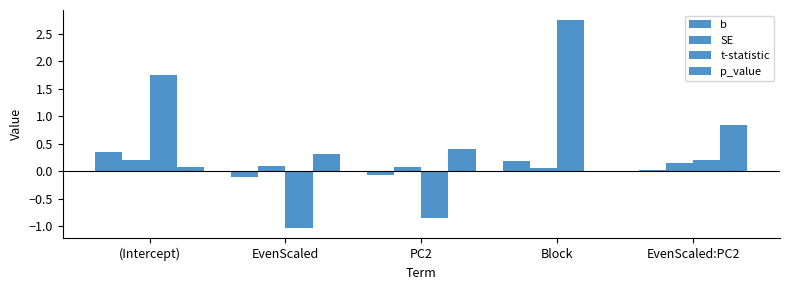

Count the number of categories in the chart.

5